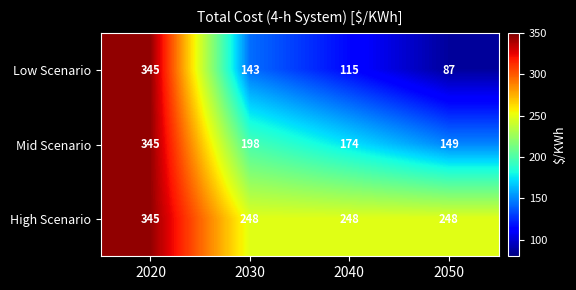

What is the total value across all series at 2030?

589